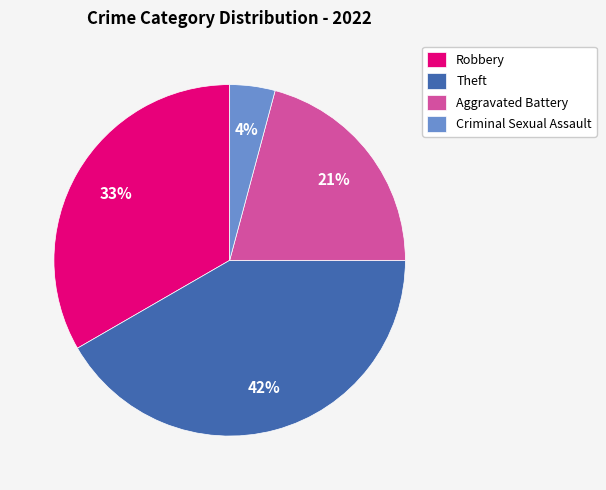

To the nearest percent, what percentage of the pie is Aggravated Battery?

21%